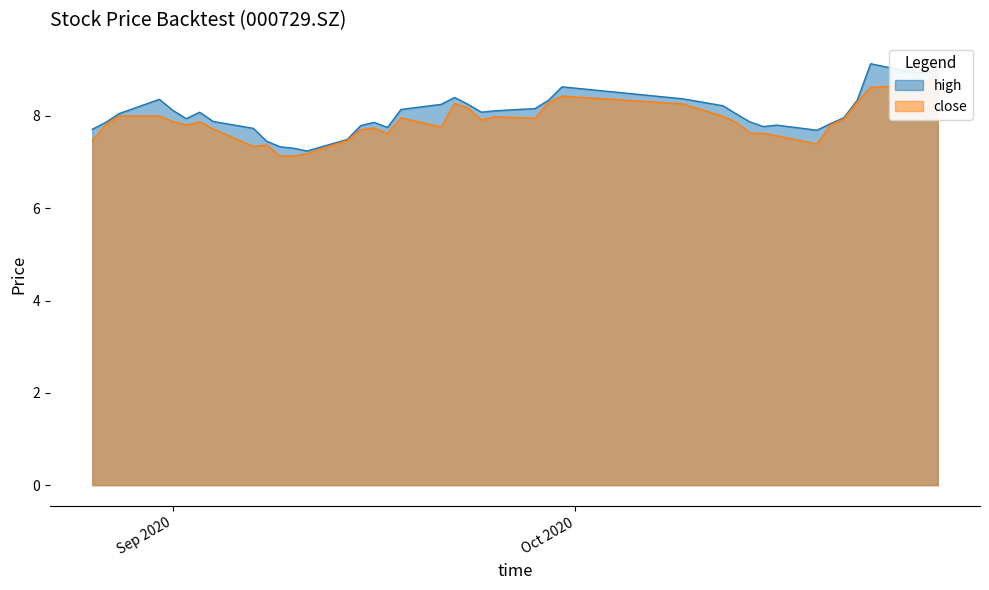

What is the lowest value of the high series?

7.2